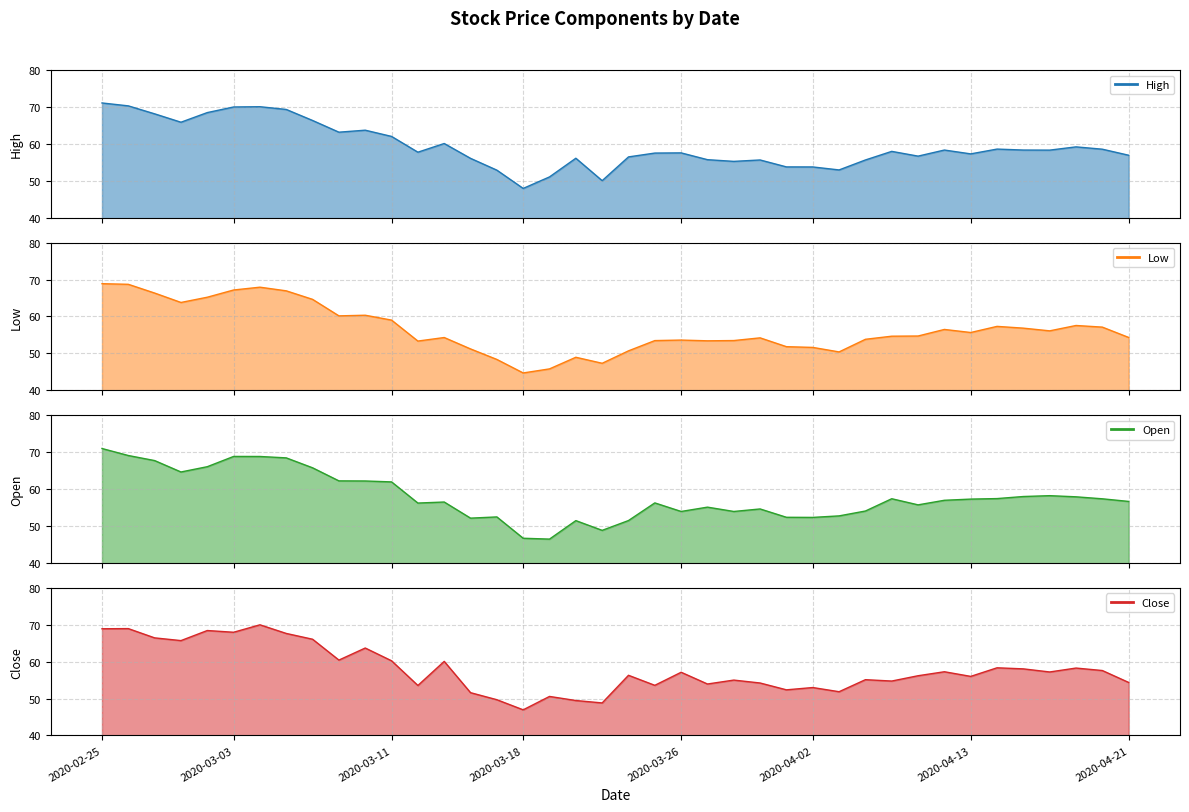

Is the value of Low line at 23 greater than the value of Close line at 11?

No